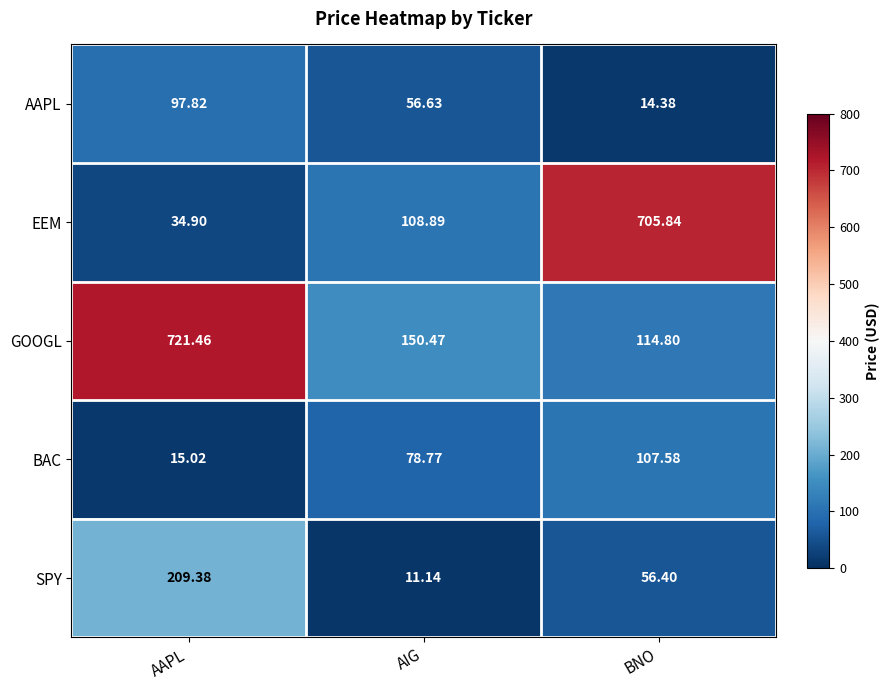

At which label does SPY first exceed 56?

AAPL